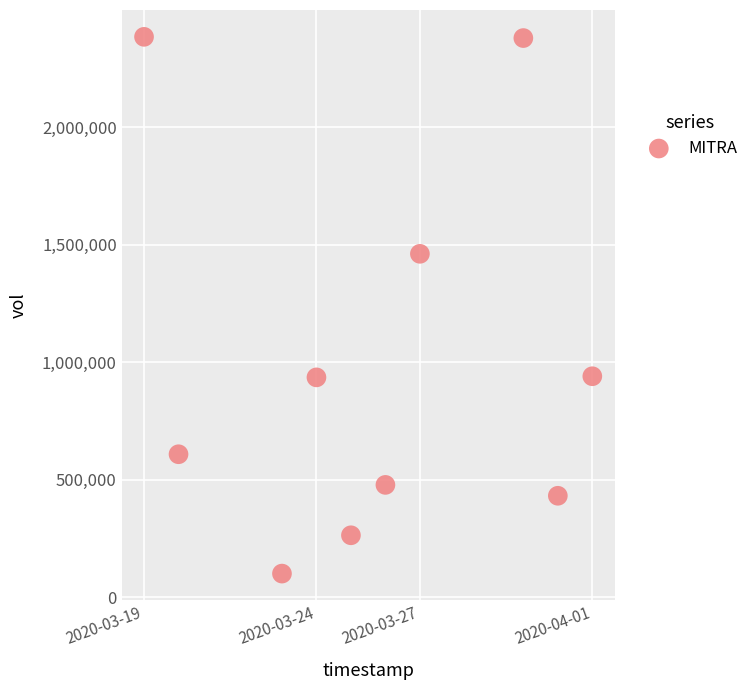

What Y value in the scatter plot is closest to 1242200?

1460900